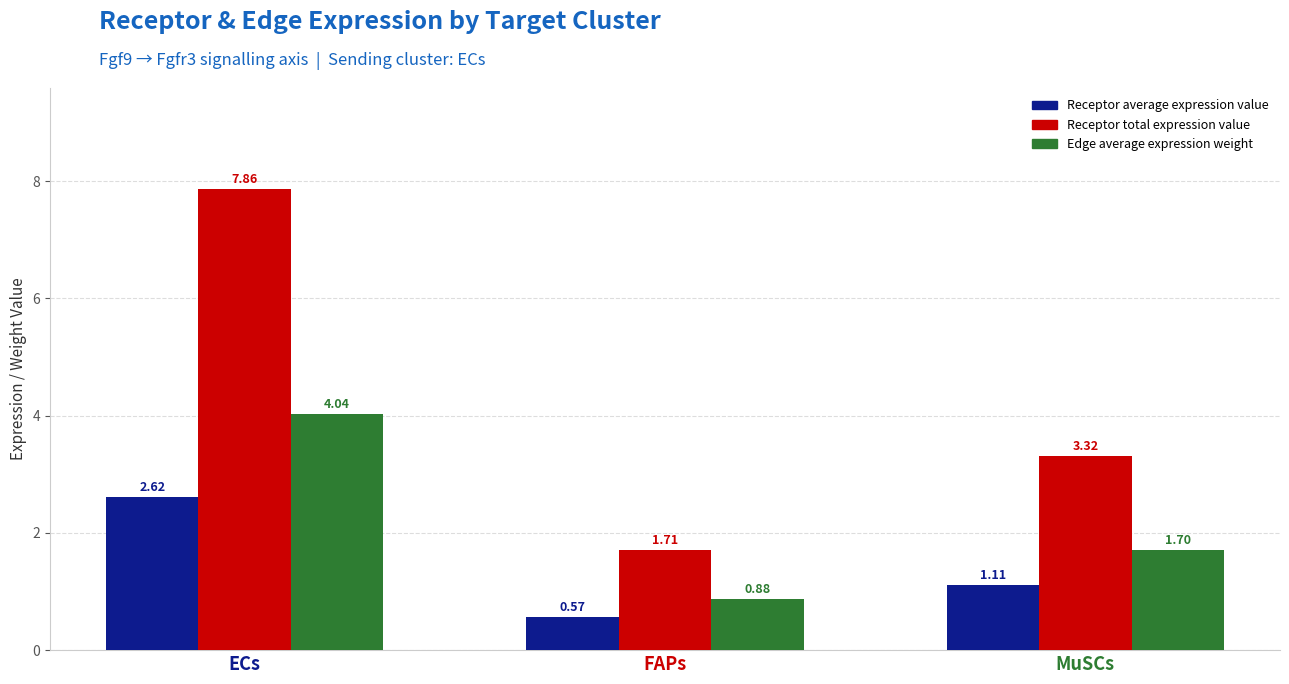

The value of Receptor total expression value at FAPs is 1.7. True or false?

True